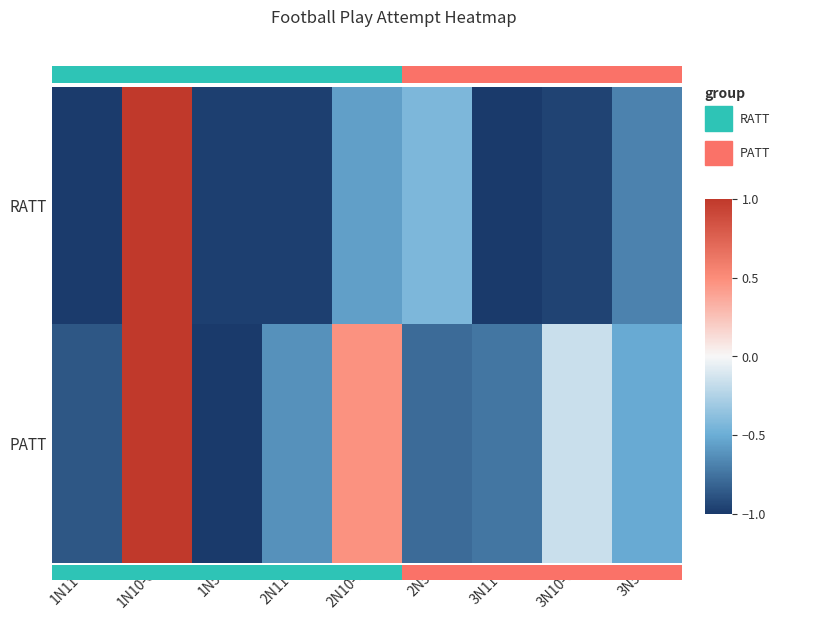

Reading left to right, what are all the values shown in this chart?

RATT: 1N11+=-1.0	1N10-6=1.0	1N5-=-1.0	2N11+=-1.0	2N10-6=-0.6	2N5-=-0.4	3N11+=-1.0	3N10-6=-1.0	3N5-=-0.7
PATT: 1N11+=-0.9	1N10-6=1.0	1N5-=-1.0	2N11+=-0.6	2N10-6=0.5	2N5-=-0.8	3N11+=-0.7	3N10-6=-0.2	3N5-=-0.5